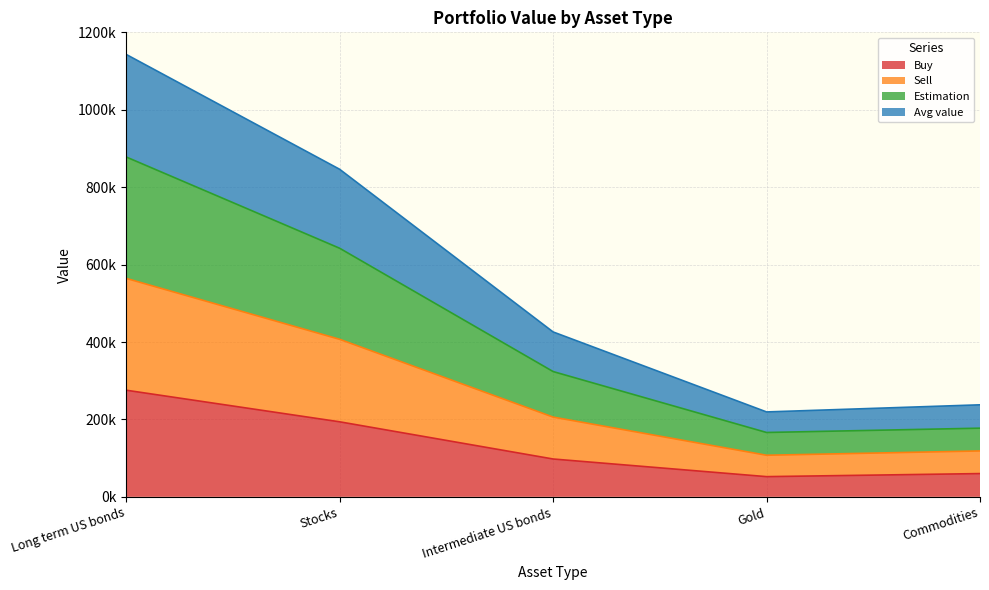

At which category is the sum across all series the highest?

Long term US bonds